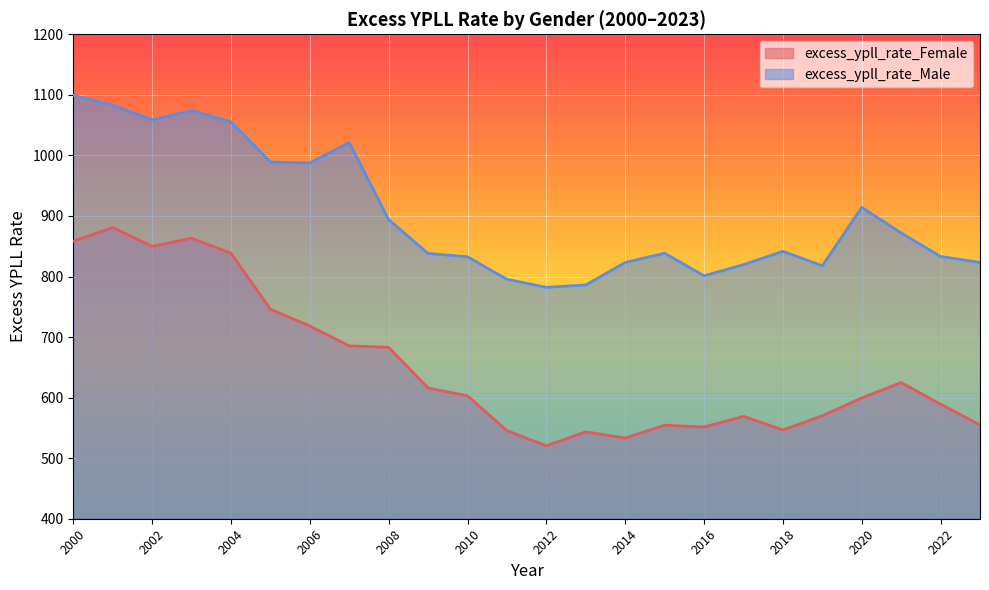

What are all the series names shown in the legend?

excess_ypll_rate_Female, excess_ypll_rate_Male